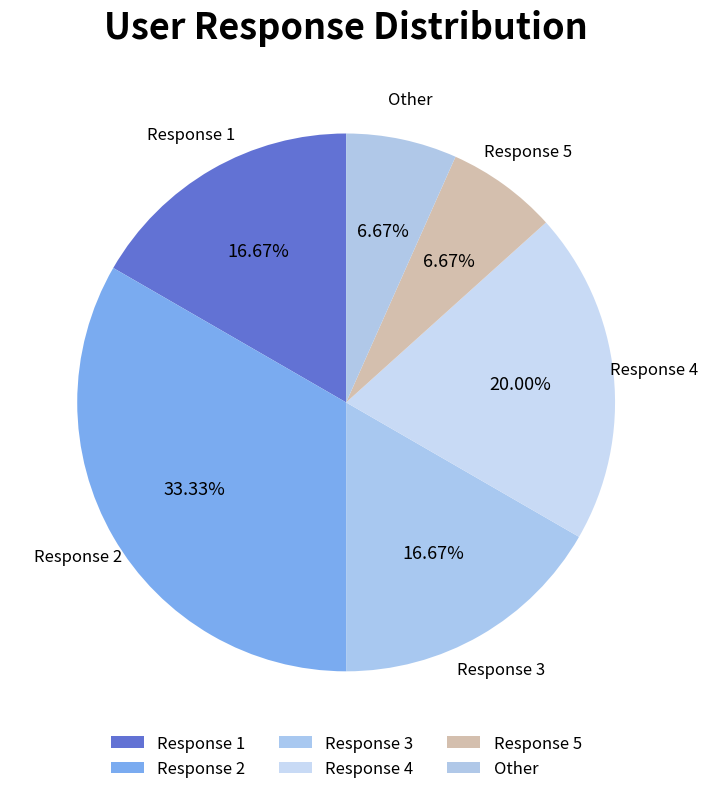

How many slices are in this pie chart?

6